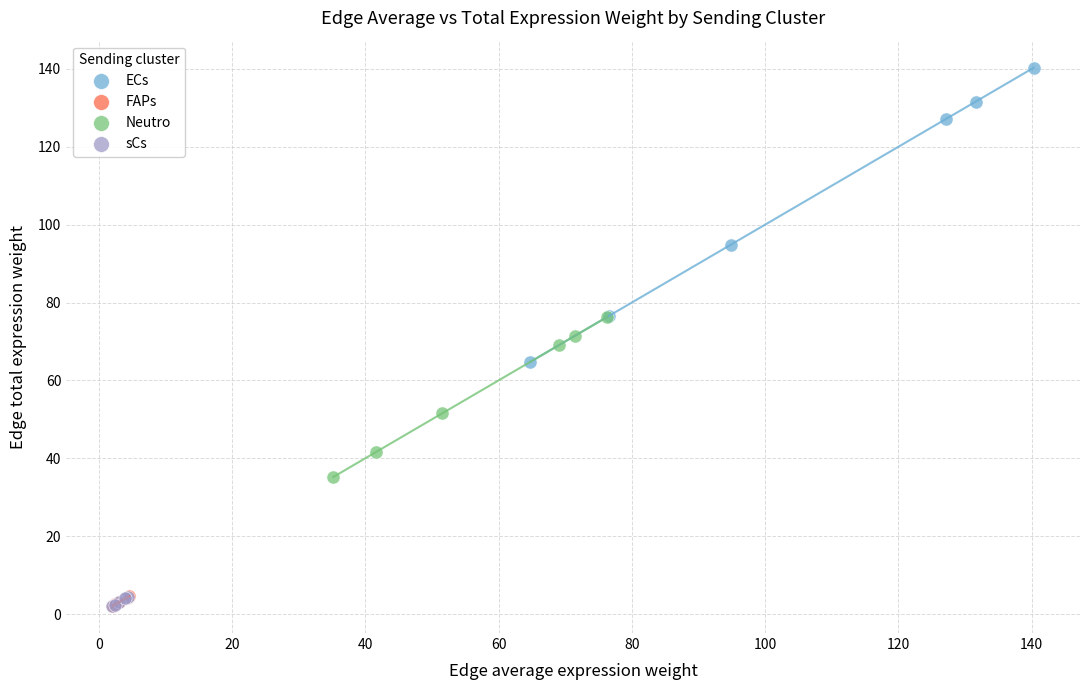

Which series has the widest spread of Y values?

ECs